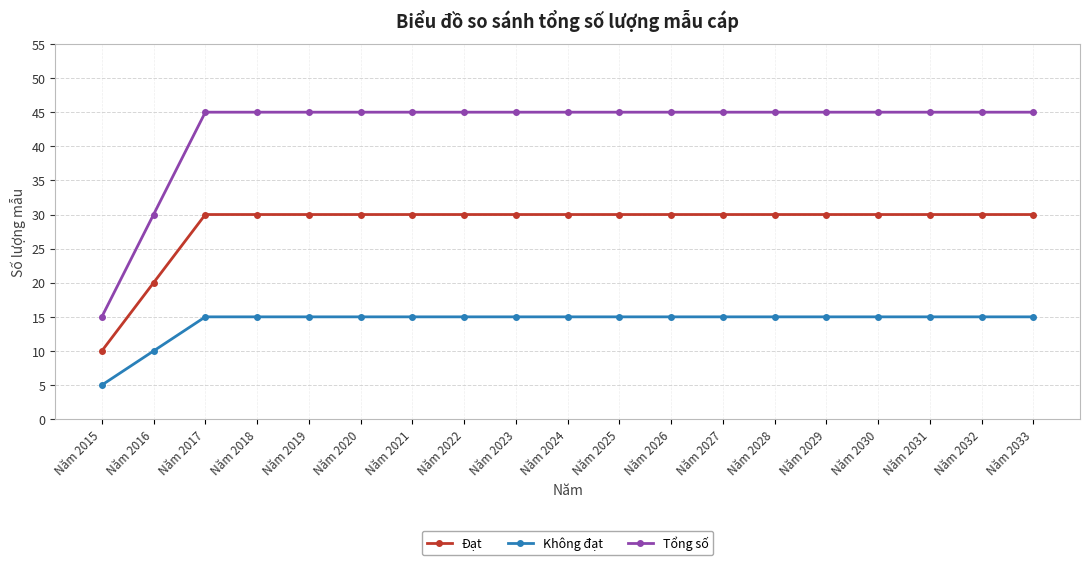

What is the value of the Không đạt point at the 7th from the left?

15